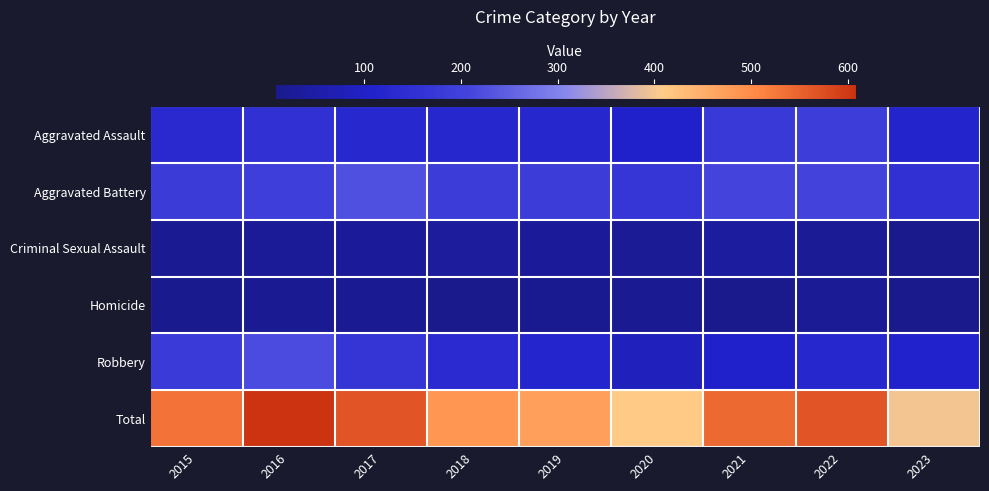

Reading left to right, extract all data points from this chart.

Aggravated Assault: 2015=132	2016=149	2017=126	2018=124	2019=124	2020=108	2021=179	2022=190	2023=118
Aggravated Battery: 2015=183	2016=193	2017=226	2018=184	2019=184	2020=168	2021=208	2022=205	2023=150
Criminal Sexual Assault: 2015=21	2016=28	2017=30	2018=35	2019=30	2020=25	2021=37	2022=24	2023=10
Homicide: 2015=15	2016=18	2017=20	2018=8	2019=16	2020=22	2021=12	2022=24	2023=11
Robbery: 2015=180	2016=220	2017=166	2018=134	2019=120	2020=87	2021=108	2022=123	2023=109
Total: 2015=531	2016=608	2017=568	2018=485	2019=474	2020=410	2021=544	2022=566	2023=398